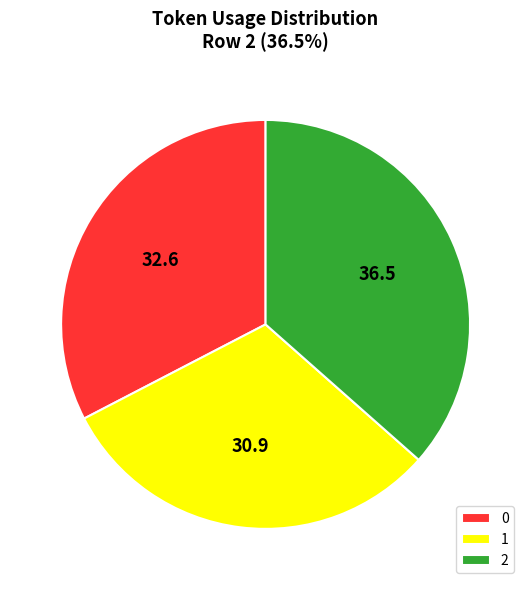

Count the number of slices in the pie.

3